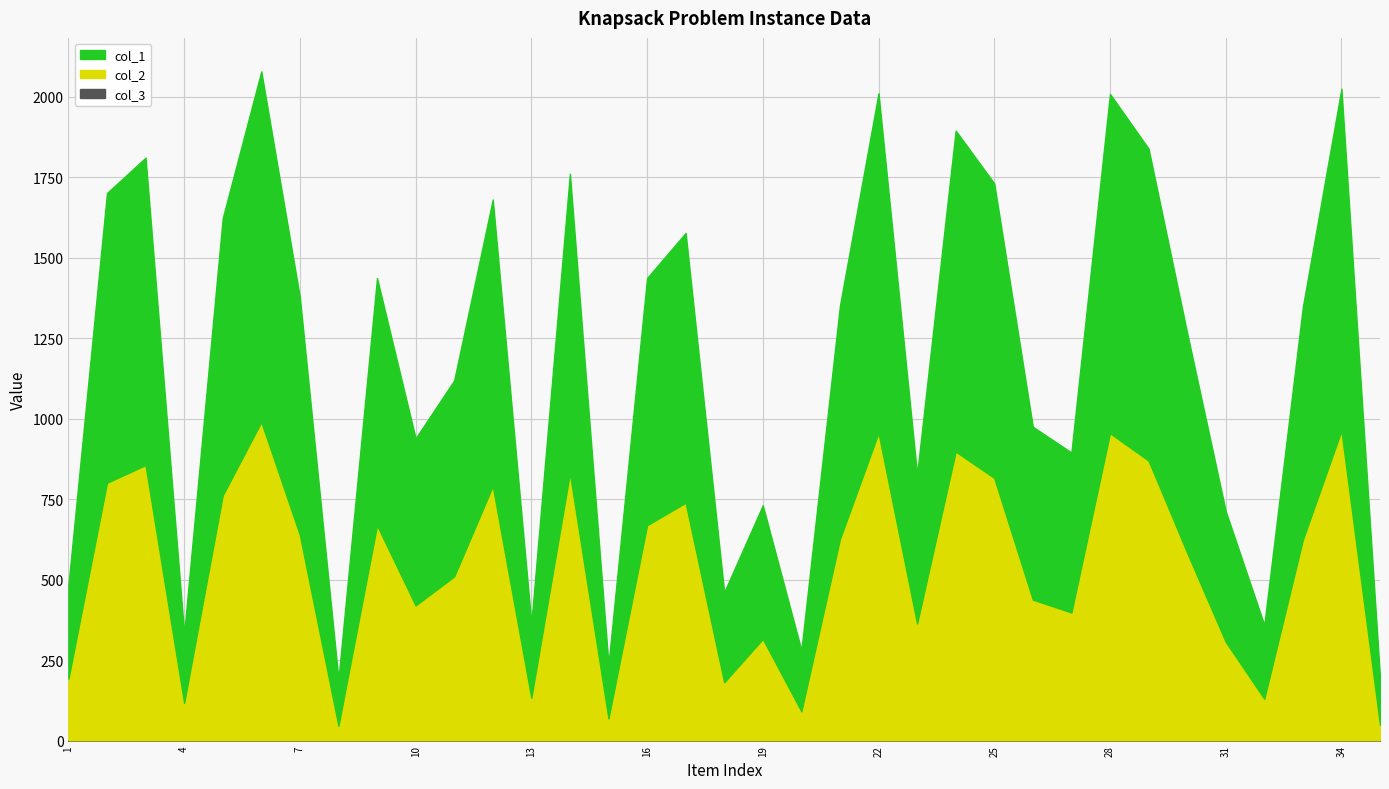

Reading right to left, what are all the values shown in this chart?

col_1: 35=148	34=1062	33=723	32=229	31=406	30=683	29=969	28=1054	27=497	26=537	25=915	24=997	23=463	22=1055	21=725	20=190	19=415	18=280	17=838	16=768	15=168	14=930	13=232	12=890	11=609	10=519	9=768	8=145	7=738	6=1089	5=861	4=216	3=955	2=900	1=291
col_2: 35=48	34=962	33=623	32=129	31=306	30=583	29=869	28=954	27=397	26=437	25=815	24=897	23=363	22=955	21=625	20=90	19=315	18=180	17=738	16=668	15=68	14=830	13=132	12=790	11=509	10=419	9=668	8=45	7=638	6=989	5=761	4=116	3=855	2=800	1=191
col_3: 35=1	34=1	33=1	32=1	31=1	30=1	29=1	28=1	27=1	26=1	25=1	24=1	23=1	22=1	21=1	20=1	19=1	18=1	17=1	16=1	15=1	14=1	13=1	12=1	11=1	10=1	9=1	8=1	7=1	6=1	5=1	4=1	3=1	2=1	1=1